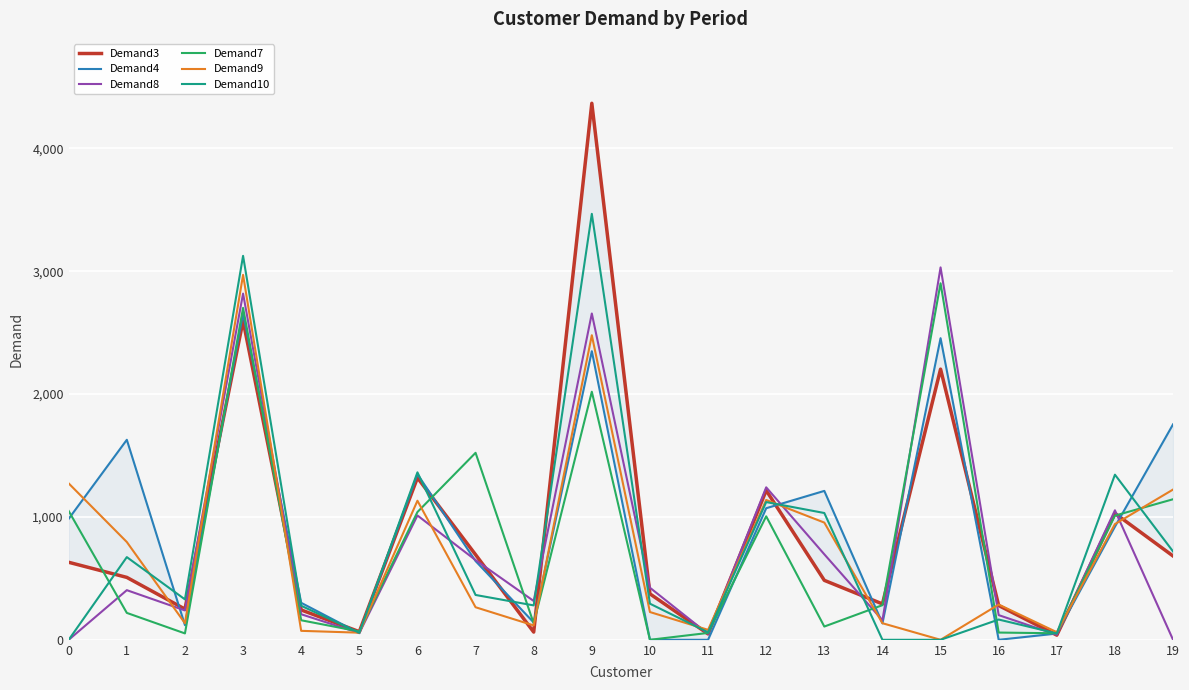

At which category does Demand10 reach its first local peak?

1